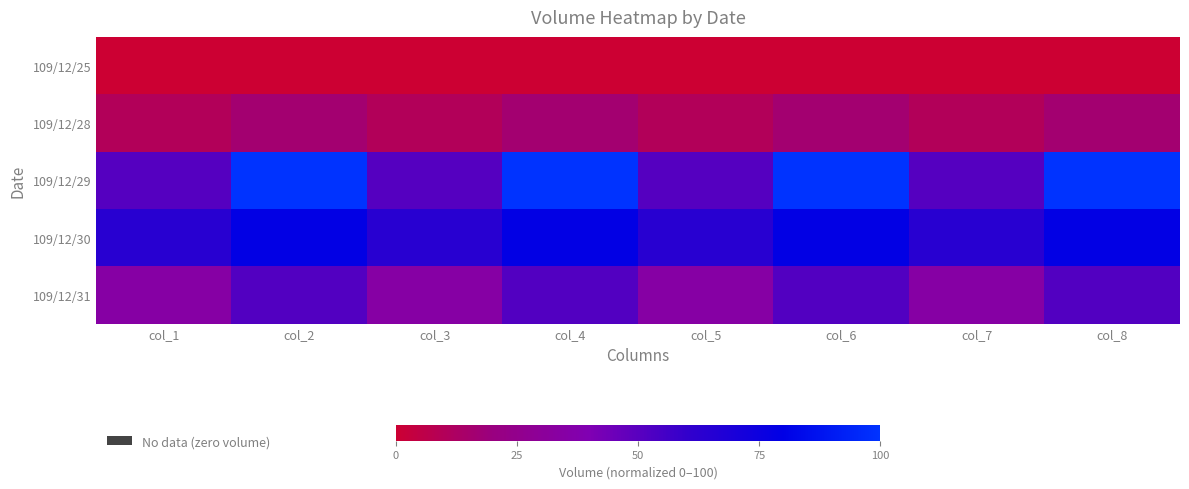

Reading right to left, extract all data points from this chart.

109/12/25: col_8=0.0	col_7=0.0	col_6=0.0	col_5=0.0	col_4=0.0	col_3=0.0	col_2=0.0	col_1=0.0
109/12/28: col_8=16.3	col_7=10.2	col_6=16.3	col_5=10.2	col_4=16.3	col_3=10.2	col_2=16.3	col_1=10.2
109/12/29: col_8=100.0	col_7=51.1	col_6=100.0	col_5=51.1	col_4=100.0	col_3=51.1	col_2=100.0	col_1=51.1
109/12/30: col_8=79.3	col_7=64.1	col_6=79.3	col_5=64.1	col_4=79.3	col_3=64.1	col_2=79.3	col_1=64.1
109/12/31: col_8=51.8	col_7=34.7	col_6=51.8	col_5=34.7	col_4=51.8	col_3=34.7	col_2=51.8	col_1=34.7